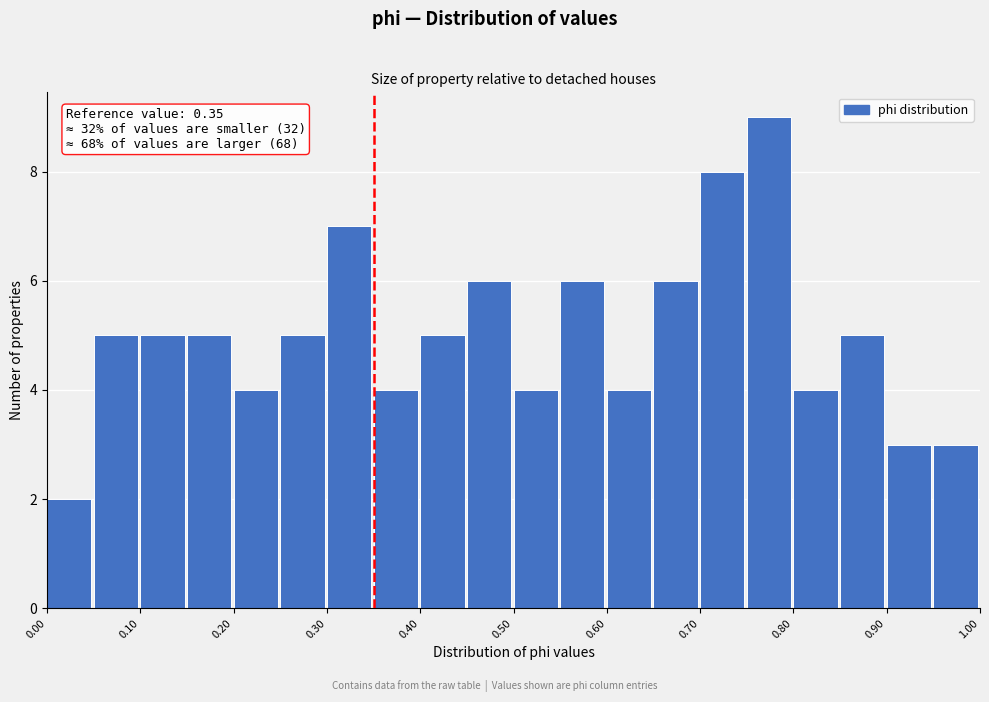

Which range on the x-axis has the tallest bar?

0.75 to 0.80